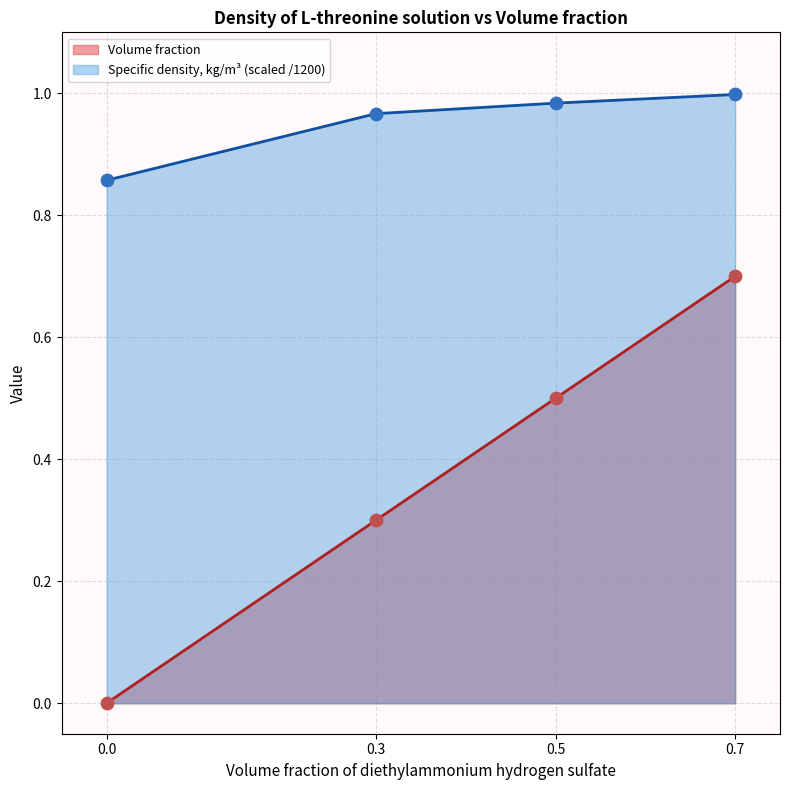

Which series reaches the maximum Y coordinate?

Specific density, kg/m3